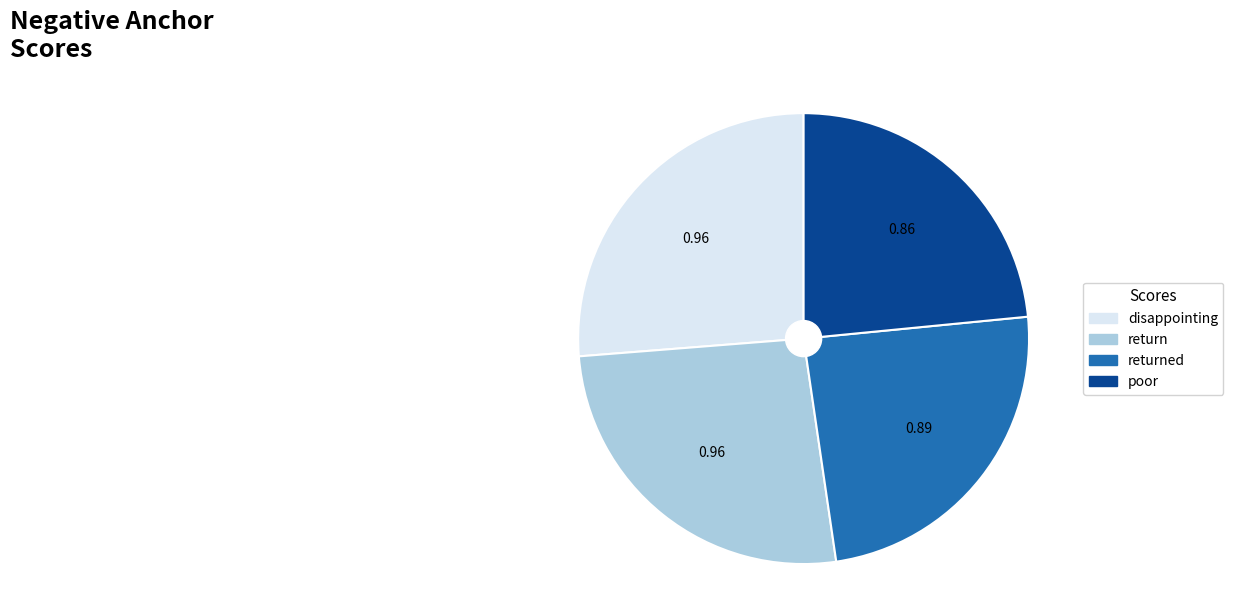

What is the smallest slice in the pie chart?

poor